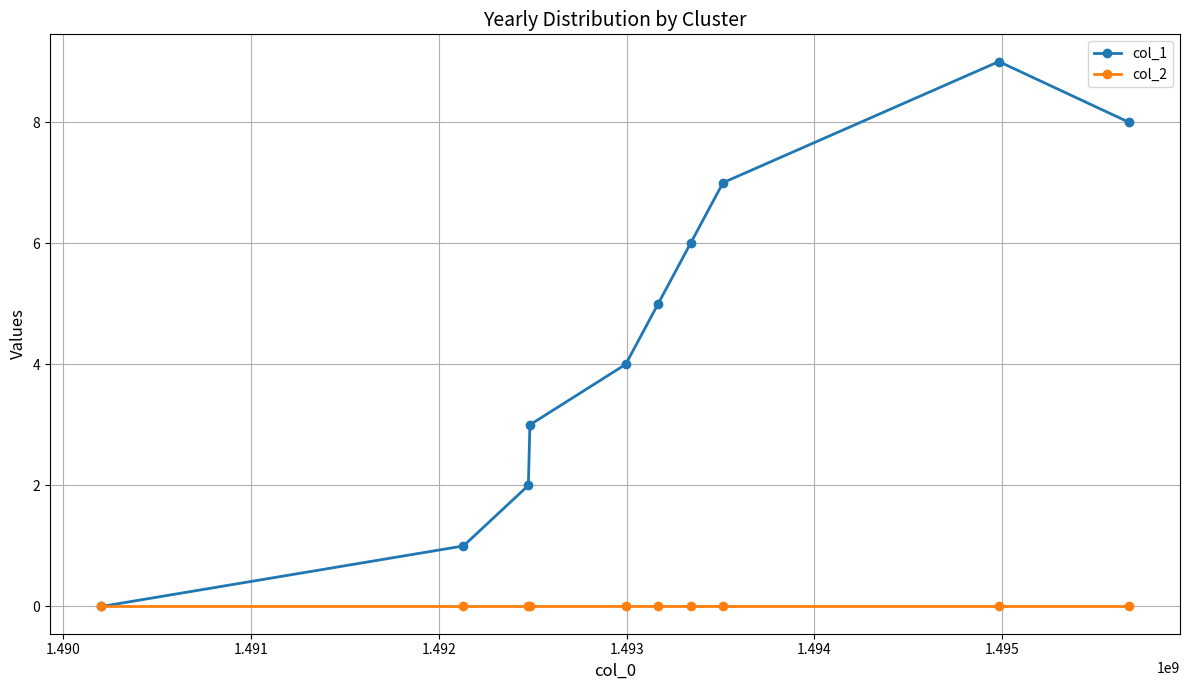

Which series has the largest total across all categories?

col_1